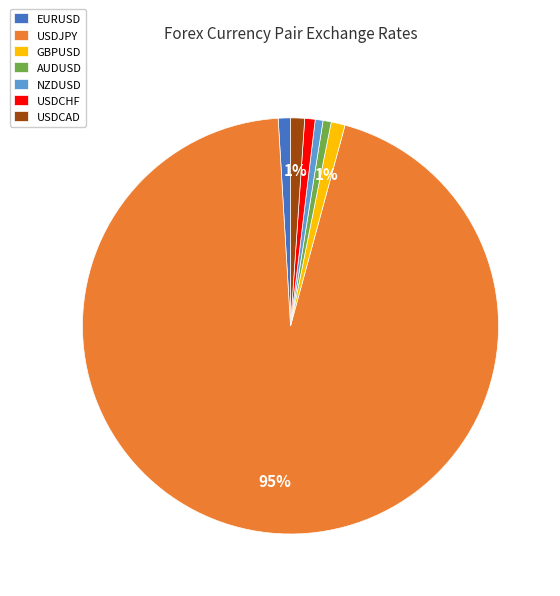

The EURUSD slice represents 11% of the pie. True or false?

False